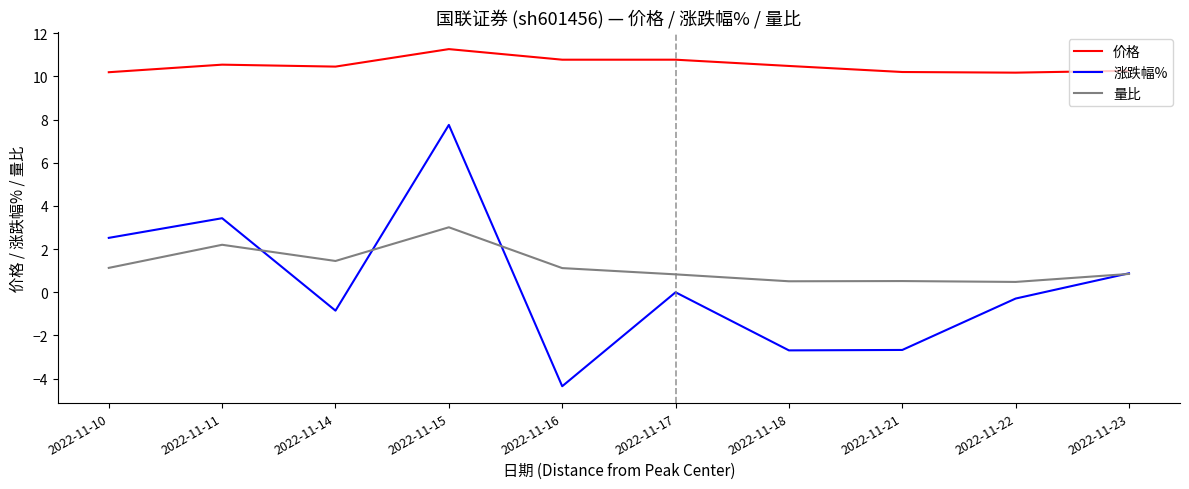

Where do 涨跌幅% and 量比 first cross each other?

2022-11-11 and 2022-11-14